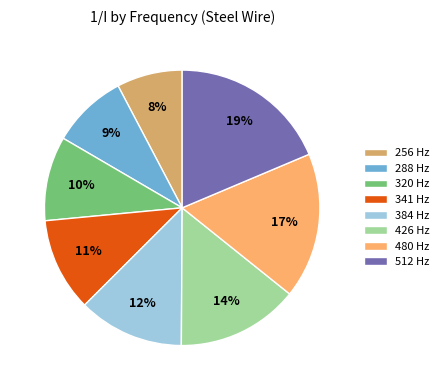

Do 480 Hz and 341 Hz together represent more than half of the pie?

No